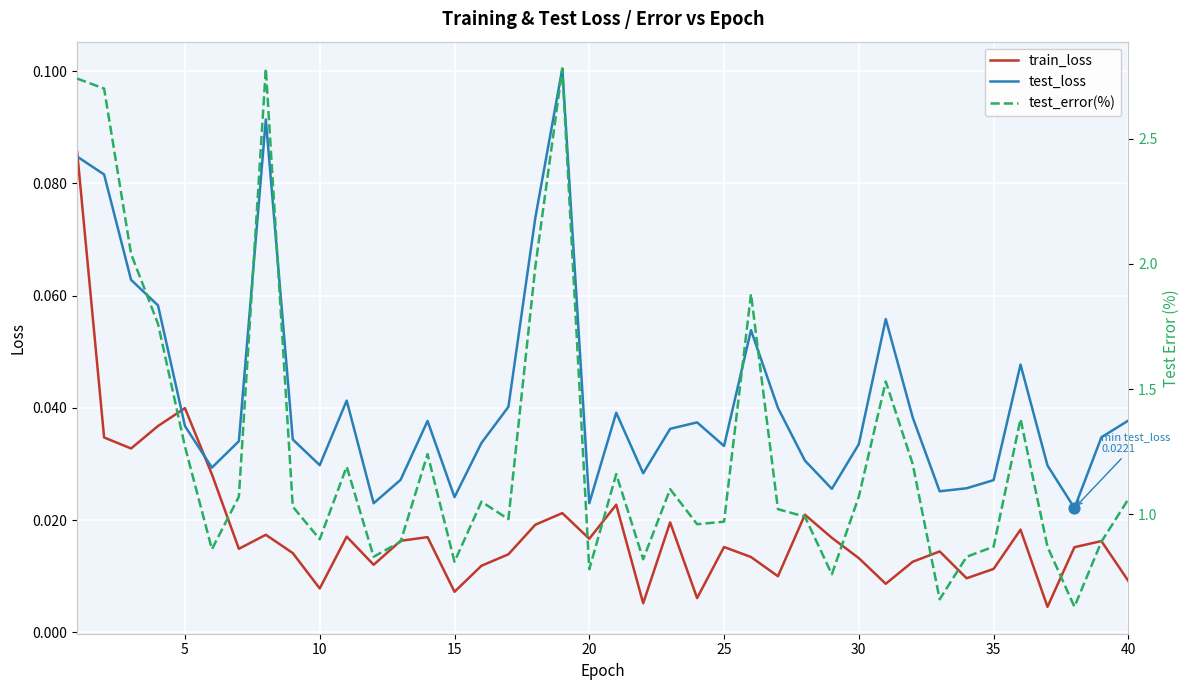

What are all the series names shown in the legend?

train_loss, test_loss, test_error(%)